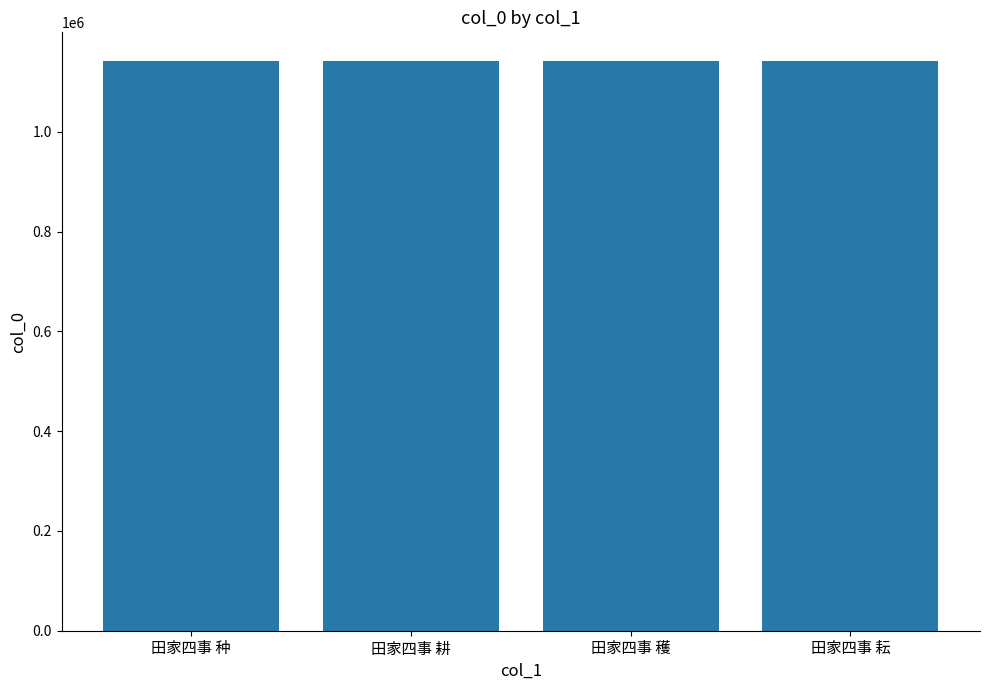

What is the sum of all values?

4568342